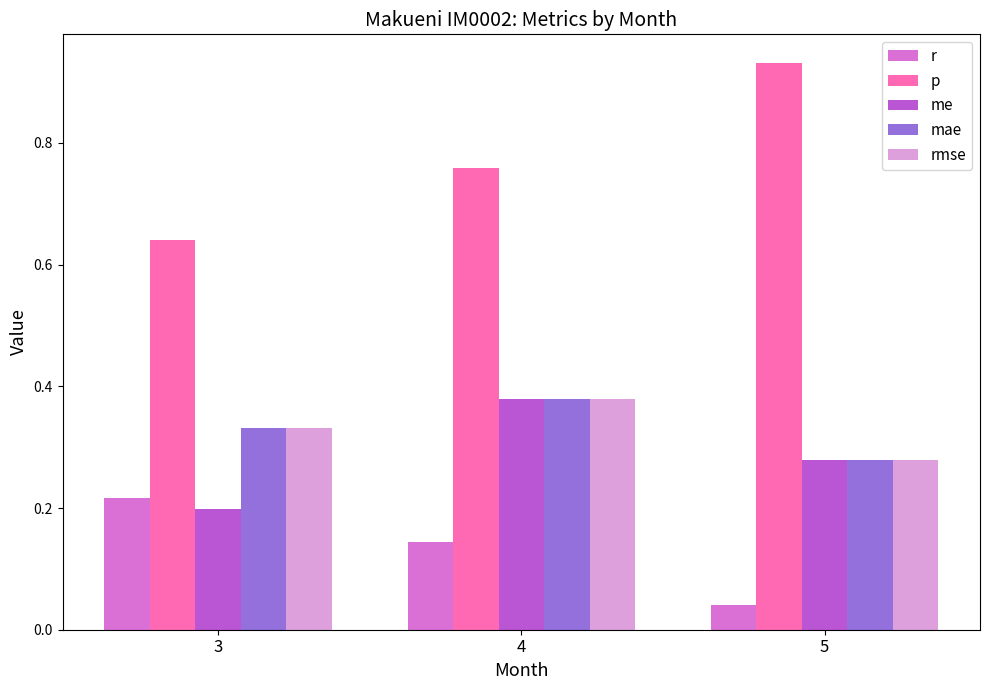

Which series has the largest total across all categories?

p